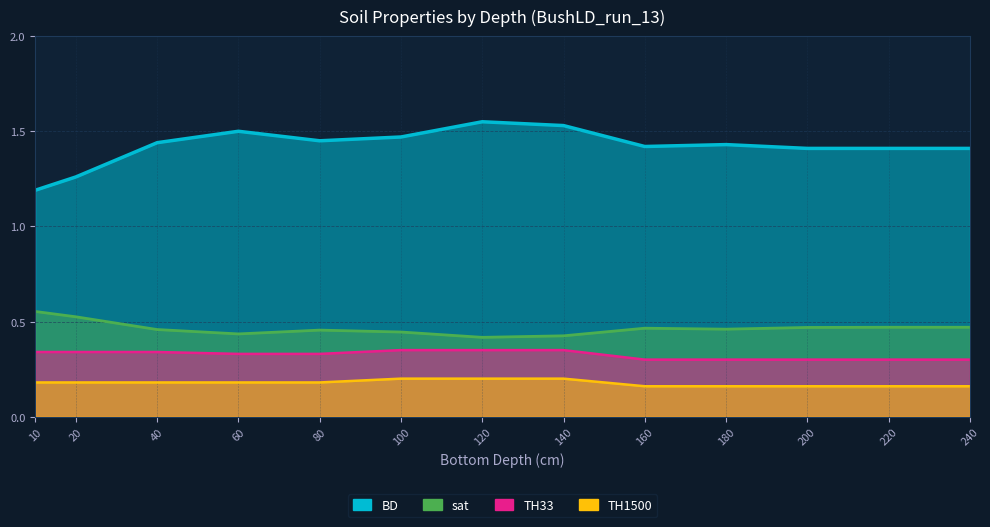

True or false: sat and TH1500 intersect in this chart.

False